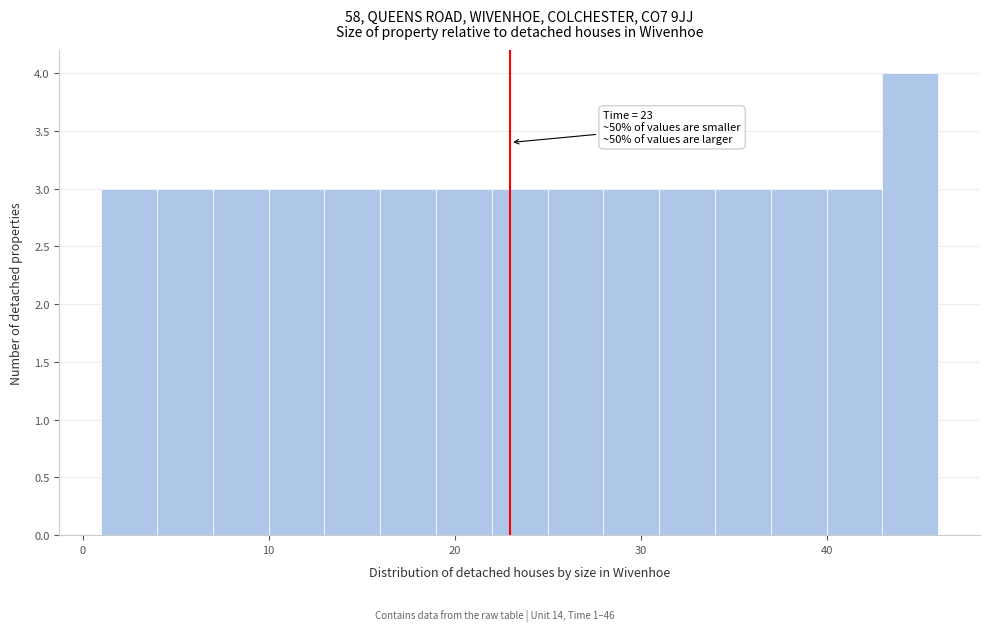

Read against the x-axis, roughly where is the centre of the tallest bar?

45